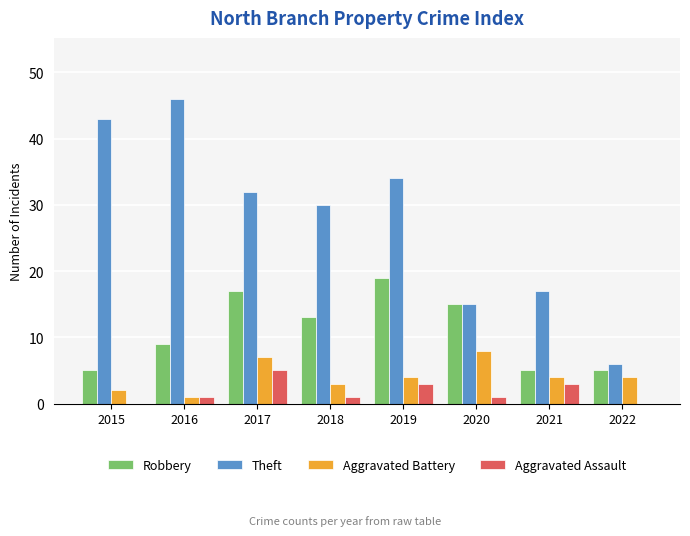

How many Robbery values are between 5 and 17?

7